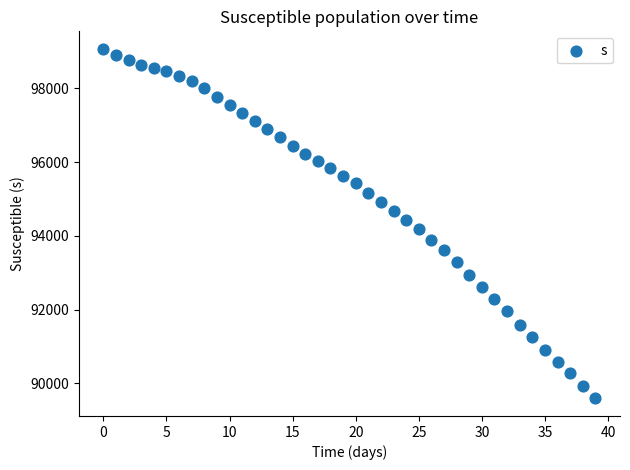

What is the range of Y values (max minus min)?

9485